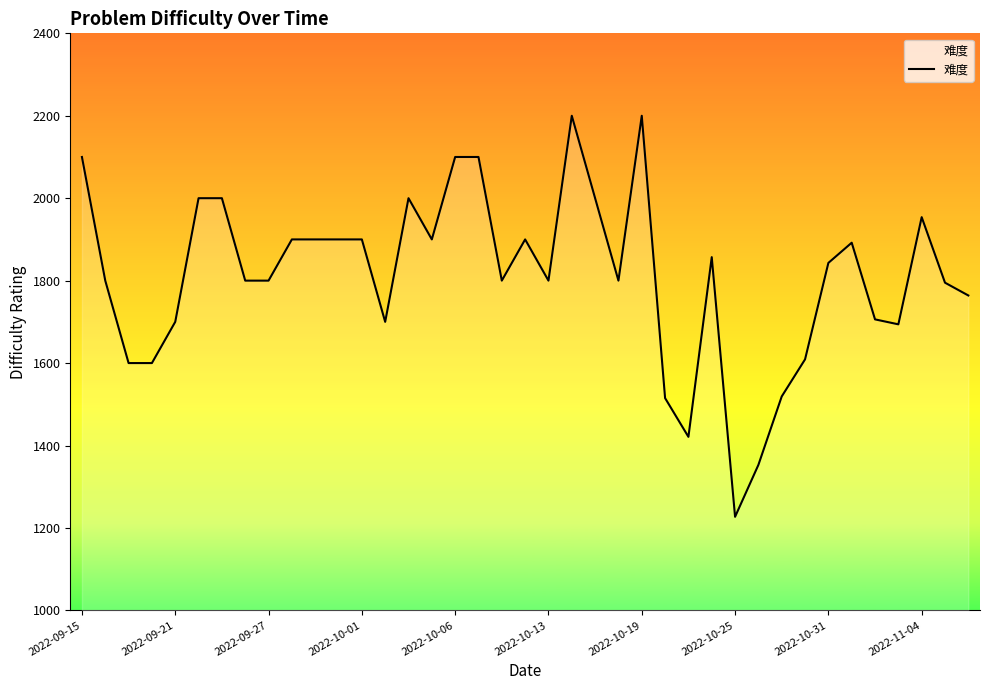

What is the greatest value displayed?

2200